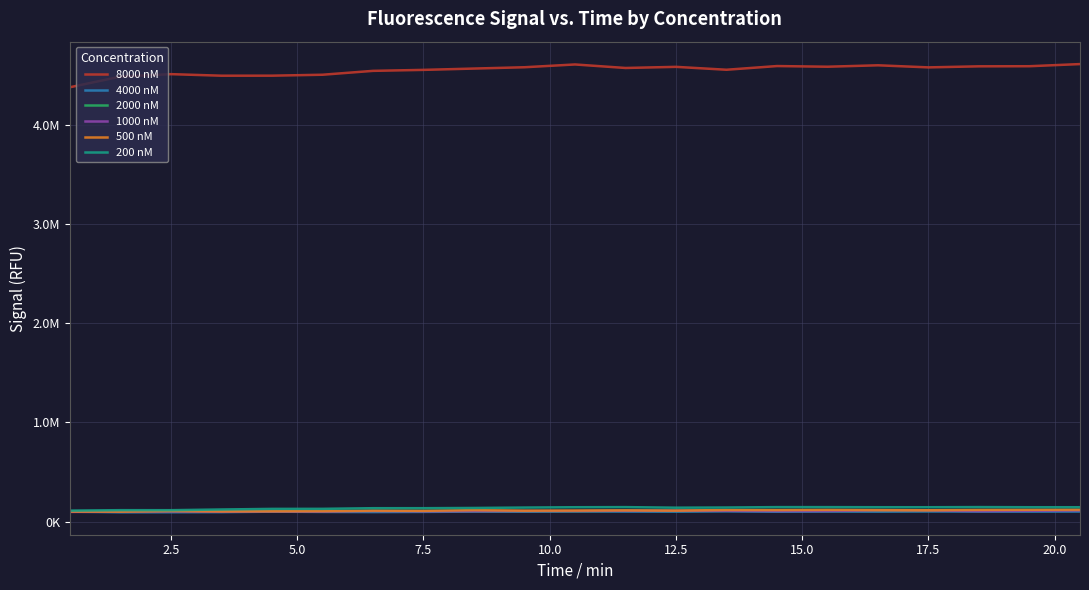

True or false: 200 nM and 500 nM intersect in this chart.

False